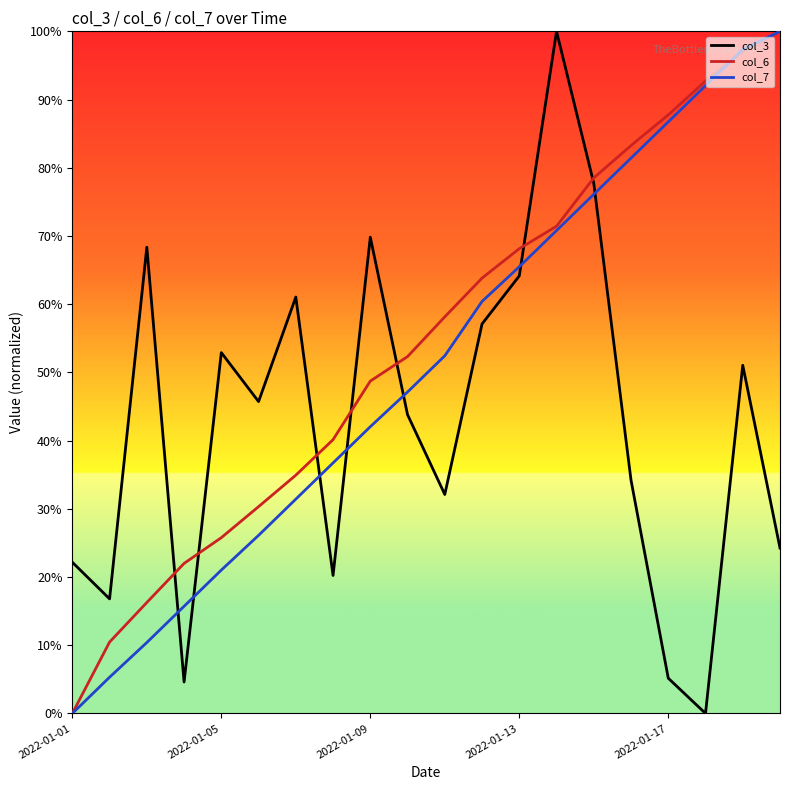

What is the maximum value shown in the chart?

100.0